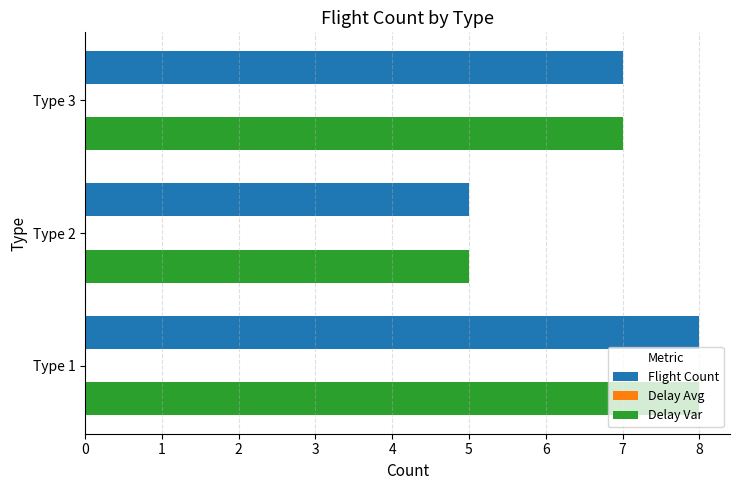

What is the maximum value shown in the chart?

8